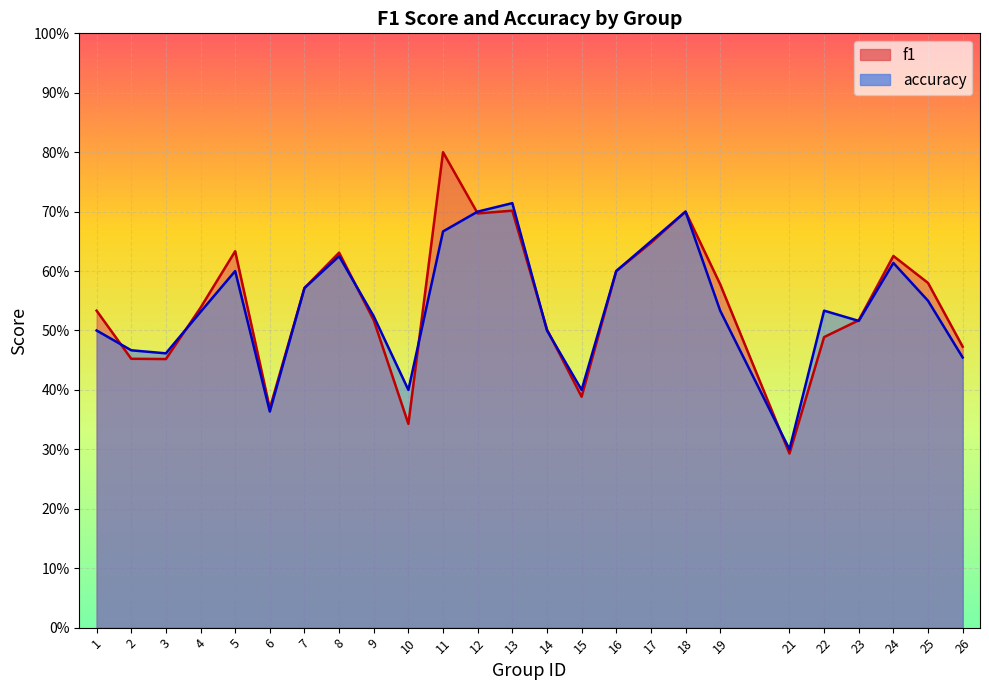

At which category does f1 reach its first local valley?

3